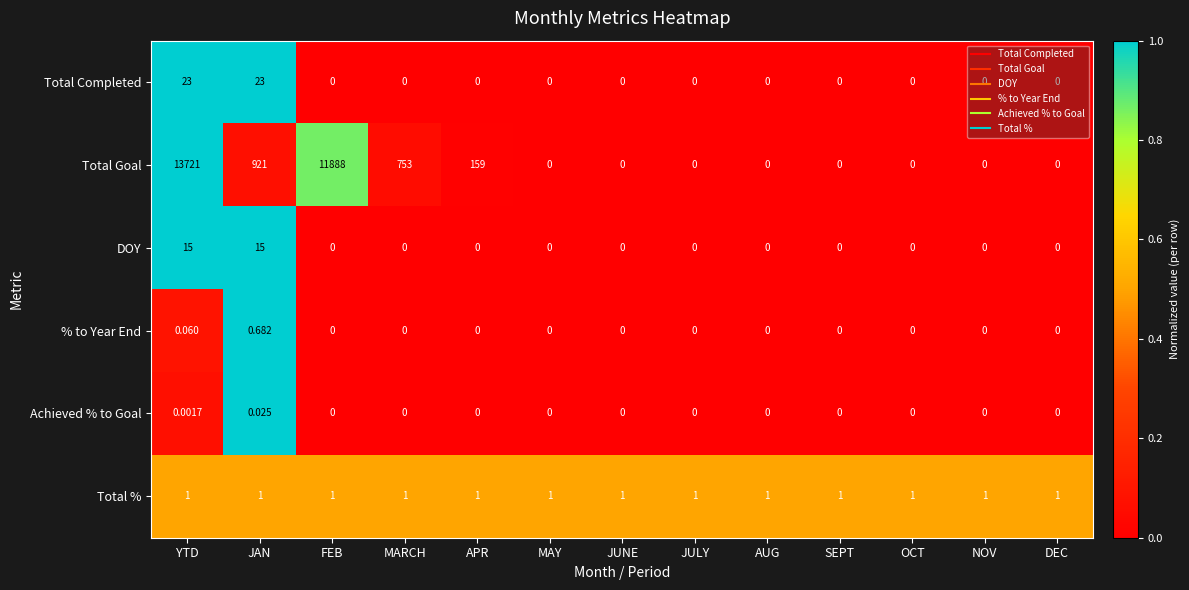

At how many categories does at least one series exceed 0?

13